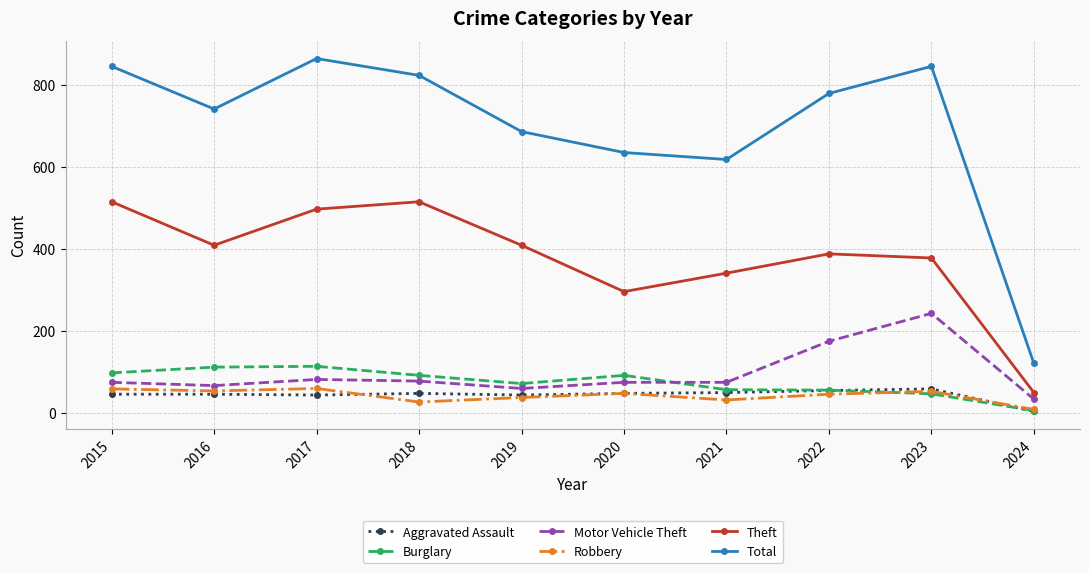

What is the average value of the Burglary series?

75